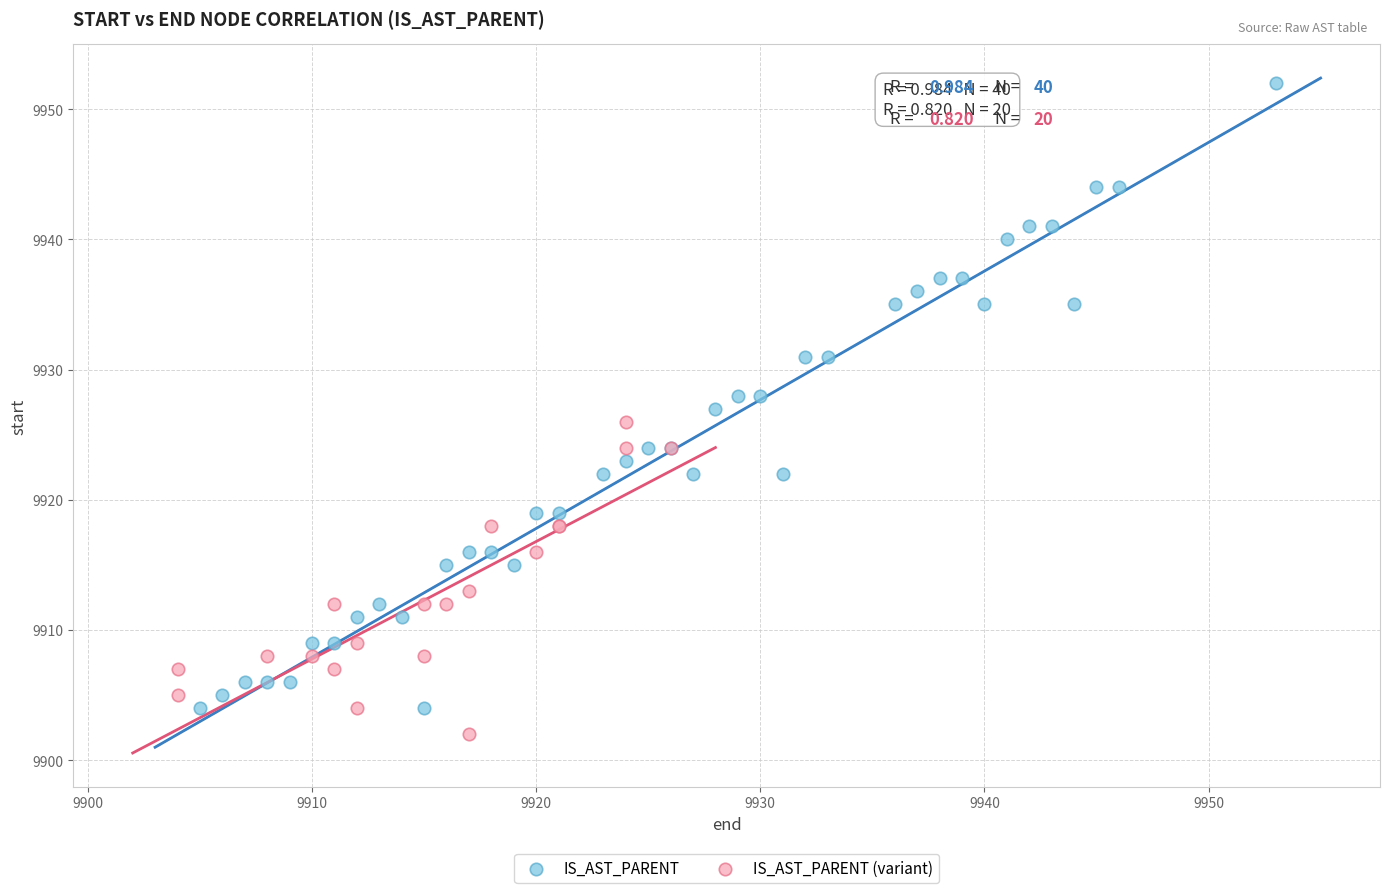

Which series has the largest Y range (max minus min)?

IS_AST_PARENT